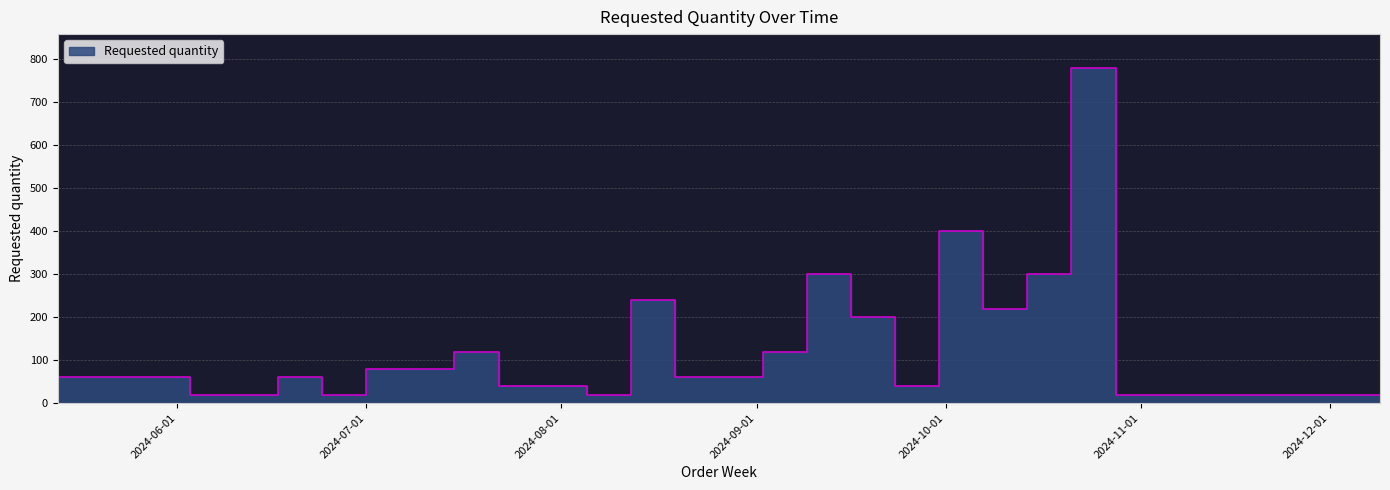

Approximately how many times larger is the value at 2024-07-01 compared to 2024-09-23?

2.0